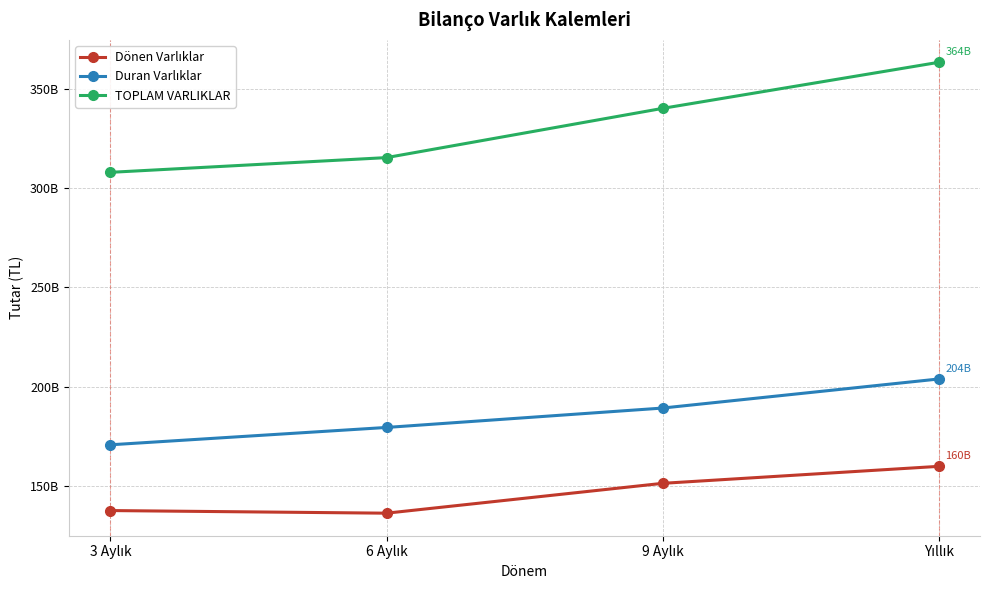

Reading left to right, extract all data points from this chart.

Dönen Varlıklar: 3 Aylık=137429694000	6 Aylık=136106570000	9 Aylık=151158558000	Yıllık=159722509000
Duran Varlıklar: 3 Aylık=170603338000	6 Aylık=179351023000	9 Aylık=189130464000	Yıllık=203788370000
TOPLAM VARLIKLAR: 3 Aylık=308033032000	6 Aylık=315457593000	9 Aylık=340289022000	Yıllık=363510879000